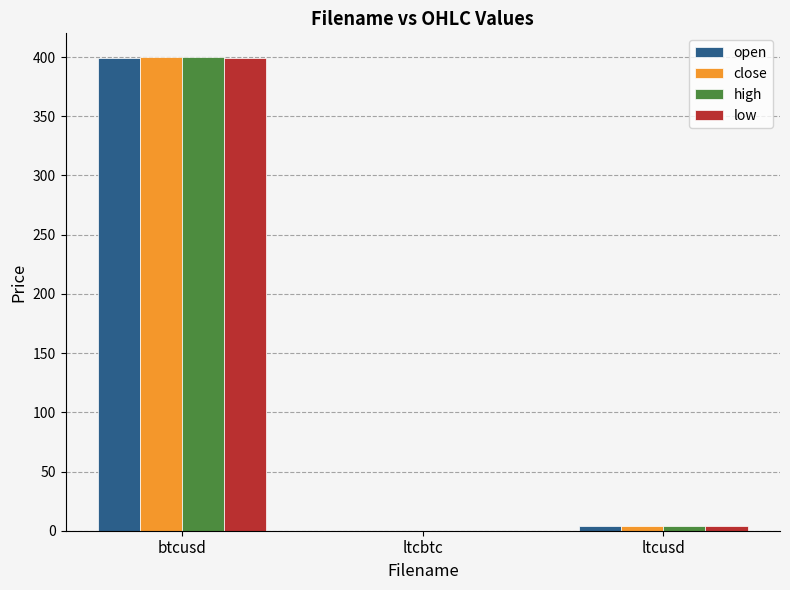

How many categories are shown in the chart?

3